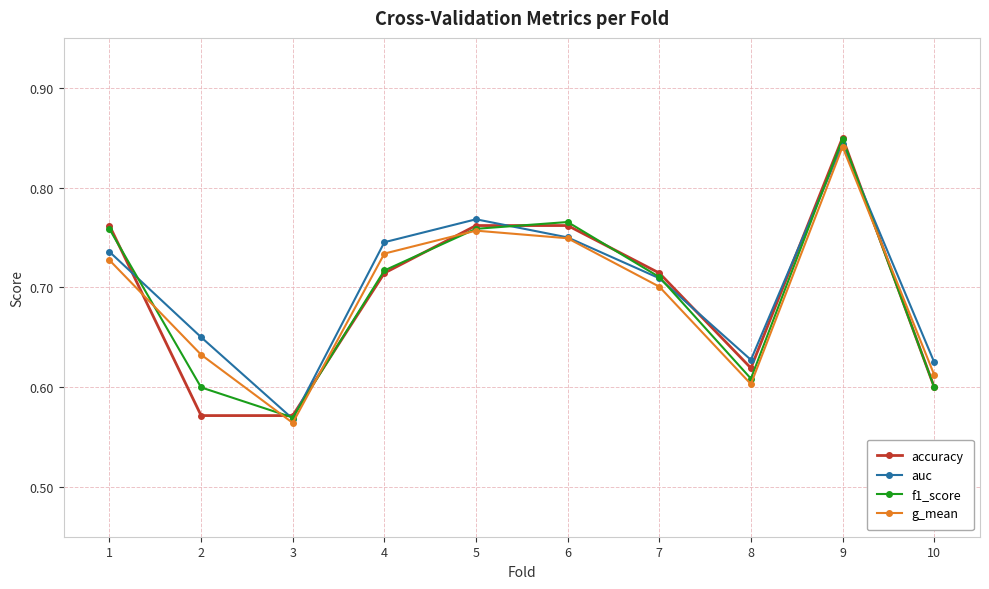

At which category is the sum across all series the highest?

9